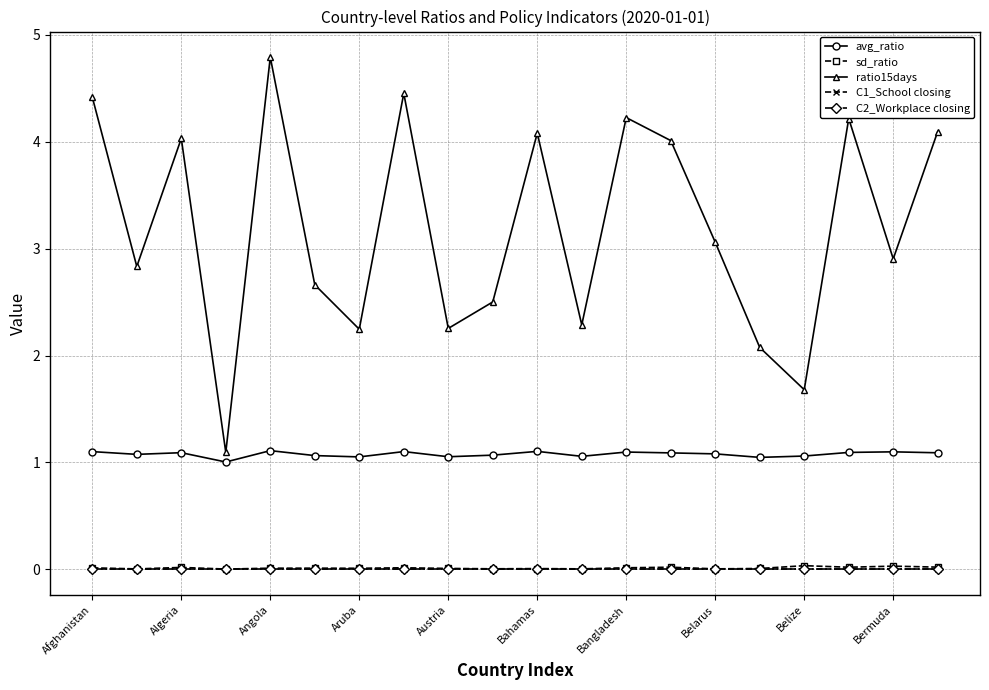

True or false: sd_ratio and C2_Workplace closing cross at least once.

False